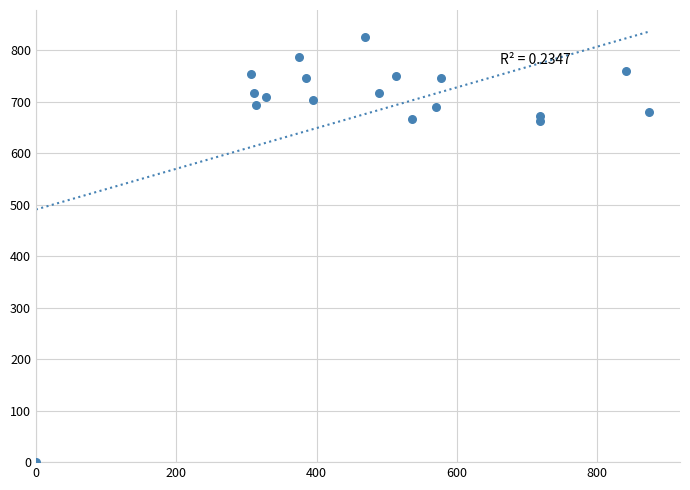

What is the range of X values (max minus min)?

874.1